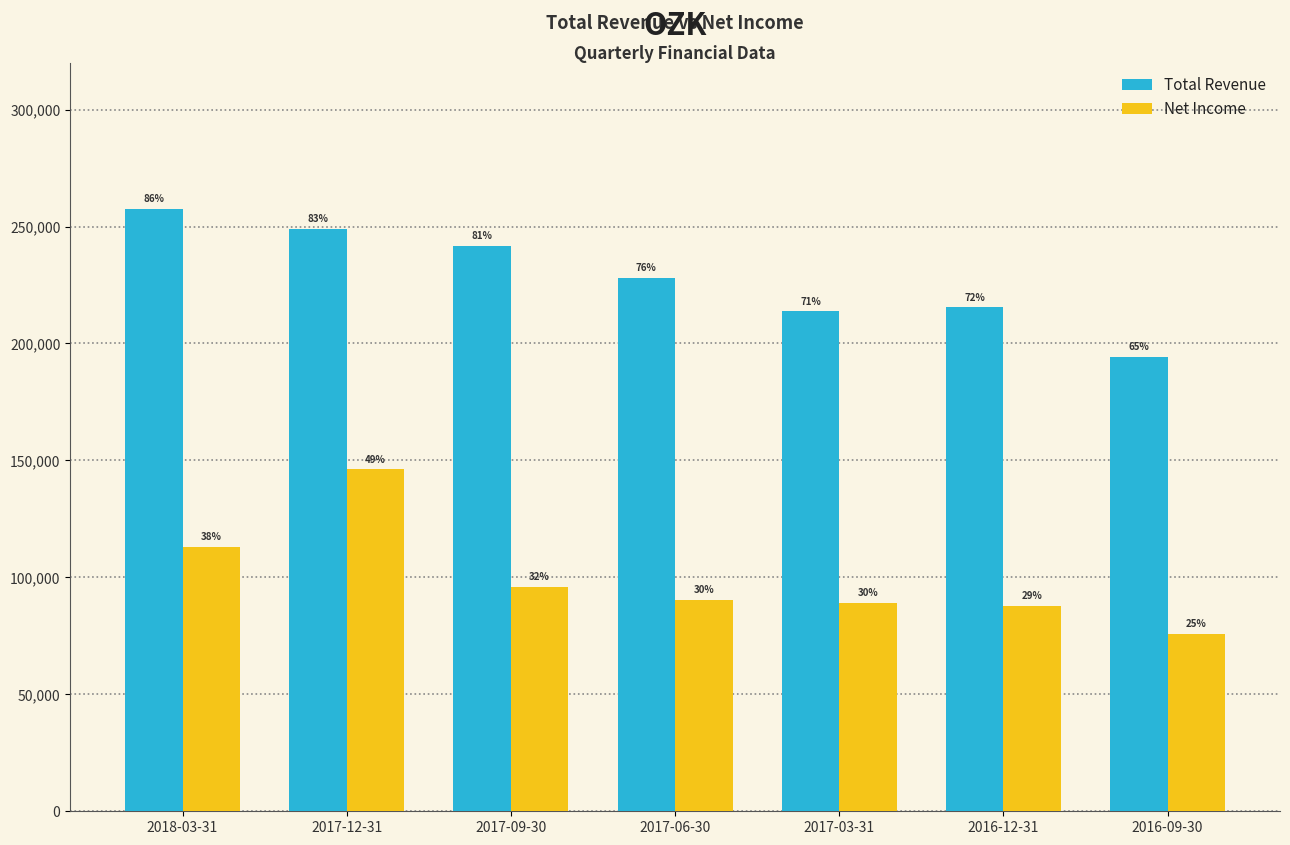

Is it true that Net Income equals 113100 at 2018-03-31?

True